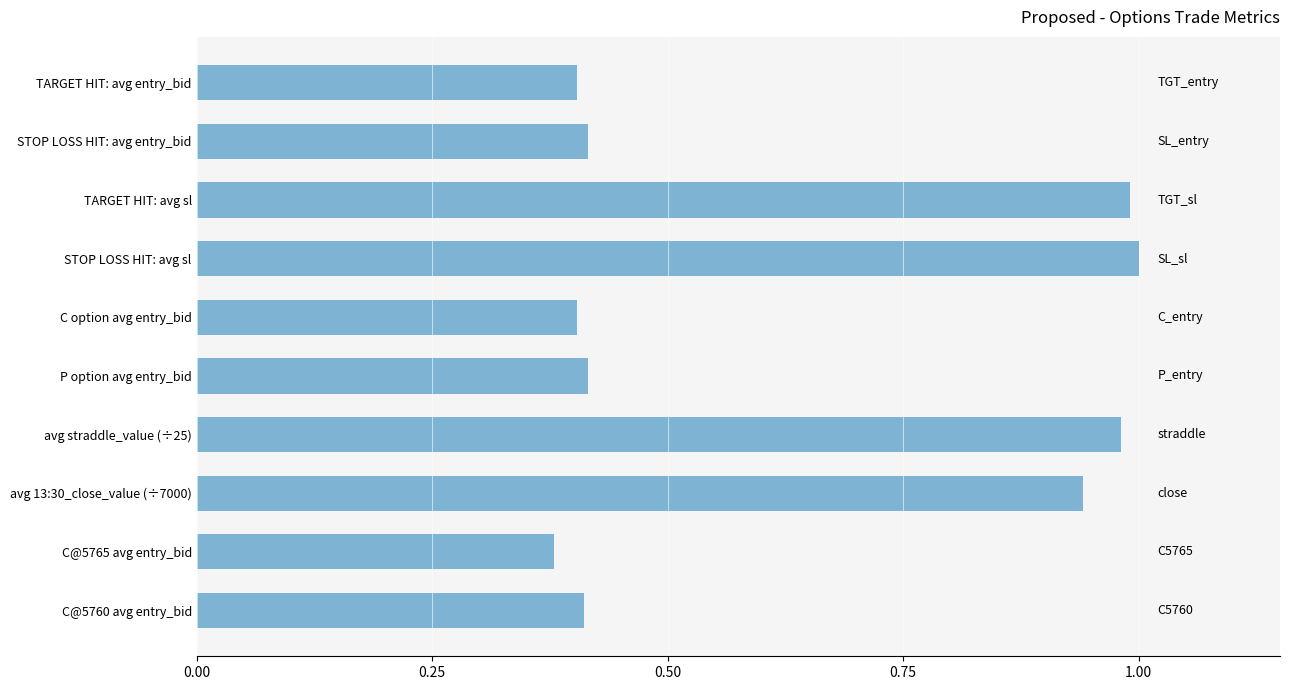

What is the label of the 6th bar from the bottom?

C option avg entry_bid